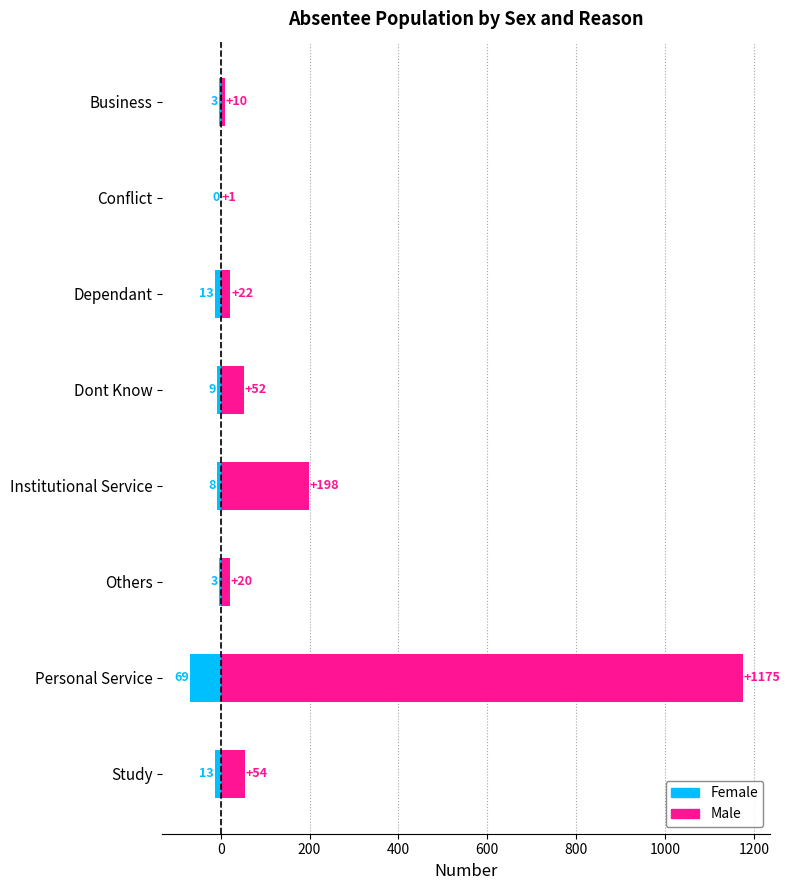

Which series has the widest spread of values?

Male